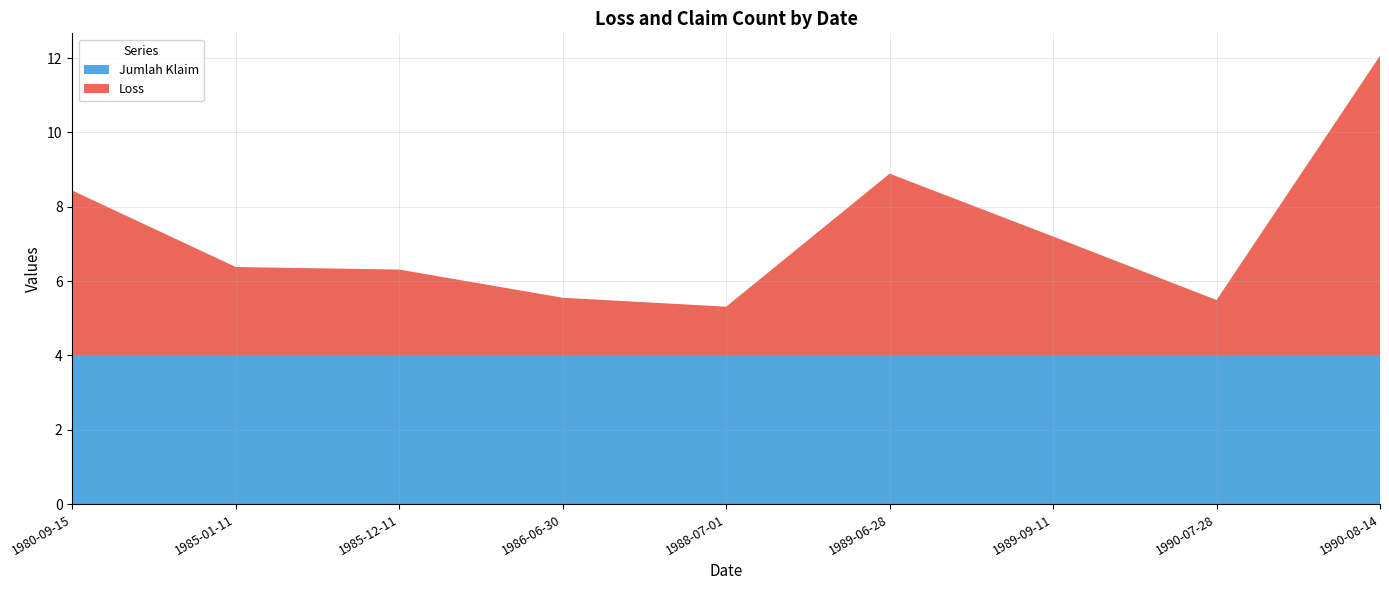

Reading right to left, transcribe all the data shown in this chart.

Loss: 8.1	1.5	3.2	4.9	1.3	1.6	2.3	2.4	4.3
Jumlah Klaim: 4.0	4.0	4.0	4.0	4.0	4.0	4.0	4.0	4.0